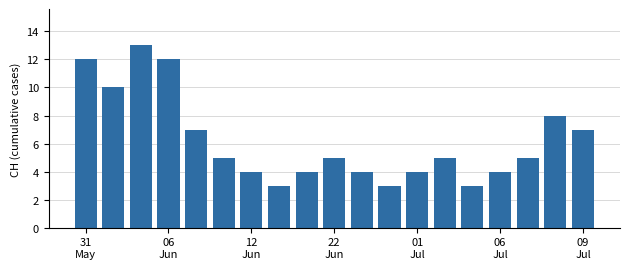

What is the greatest value displayed?

13